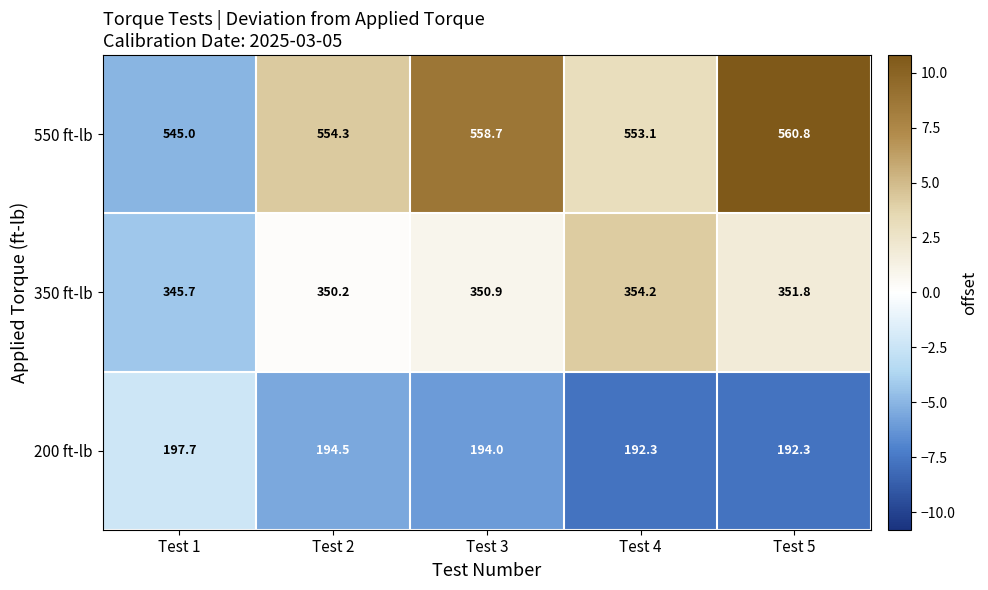

Reading left to right, list all the values displayed in this chart.

550 ft-lb: Test 1=545.0	Test 2=554.3	Test 3=558.7	Test 4=553.1	Test 5=560.8
350 ft-lb: Test 1=345.7	Test 2=350.2	Test 3=350.9	Test 4=354.2	Test 5=351.8
200 ft-lb: Test 1=197.7	Test 2=194.5	Test 3=194.0	Test 4=192.3	Test 5=192.3